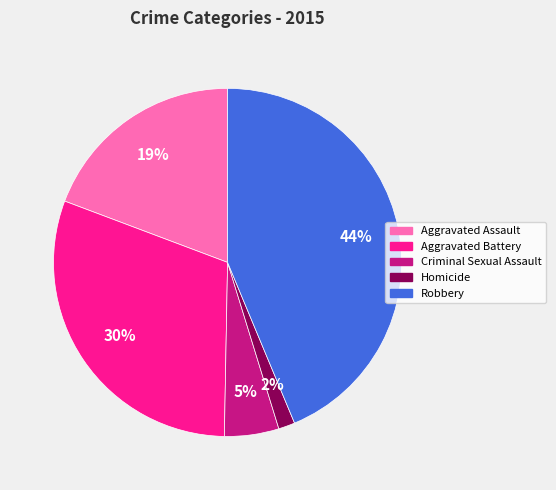

Combined, do Homicide and Aggravated Assault account for over 50%?

No